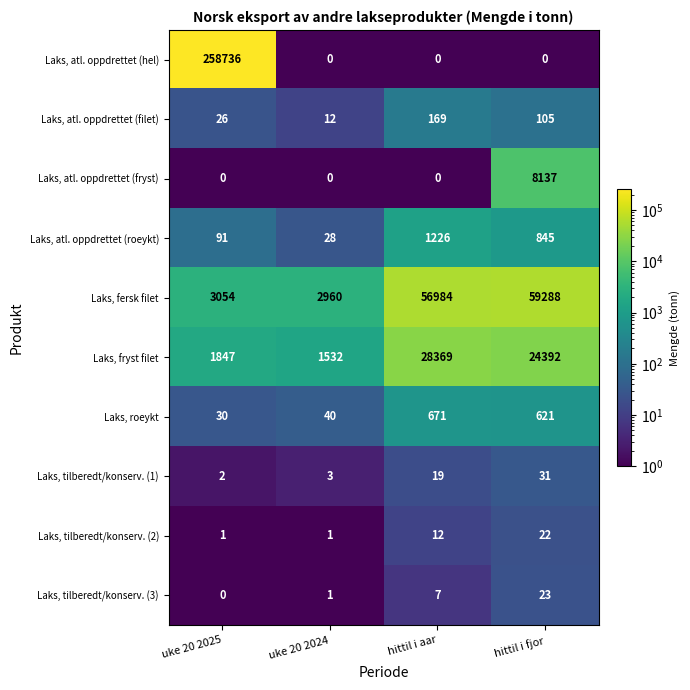

True or false: Laks, atl. oppdrettet (hel) has a value of 258736 at uke 20 2025.

True